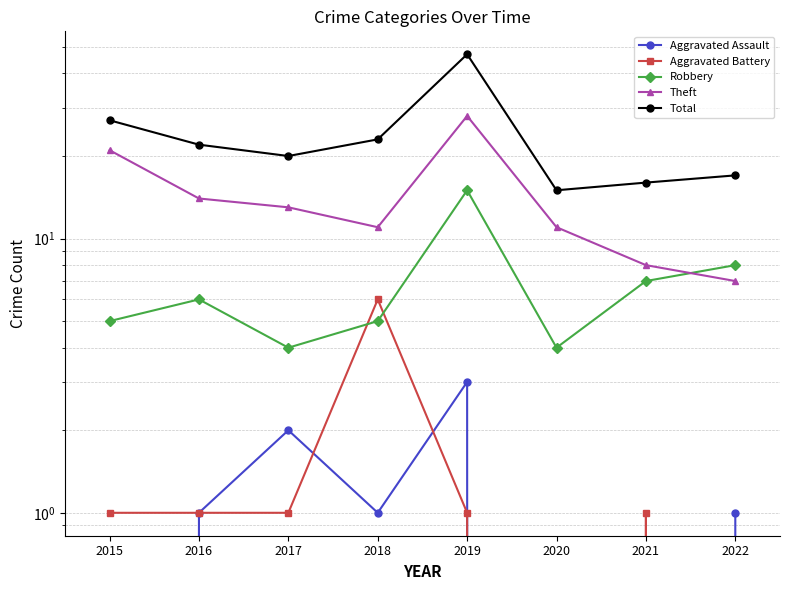

What is the sum of all Theft values?

113